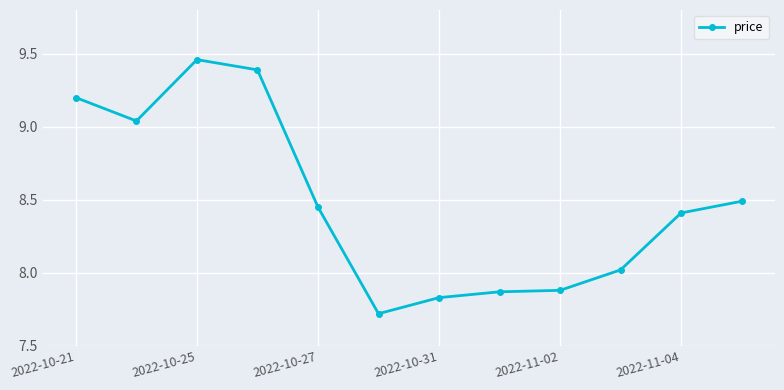

True or false: there are more than 0 points higher than both neighbors.

True